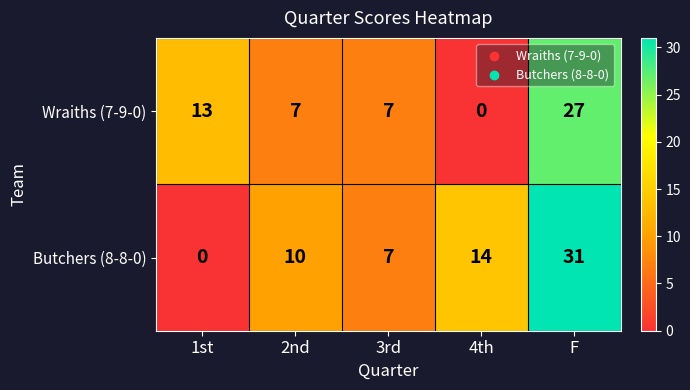

Between 1st and 2nd, which series saw the biggest shift?

Butchers (8-8-0)